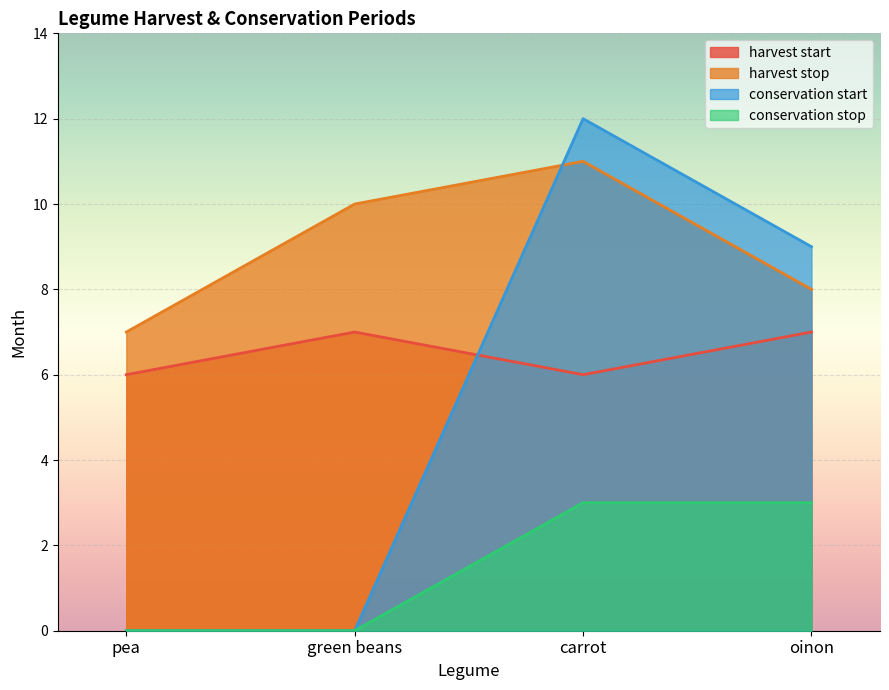

How many positive values does the conservation stop series have?

2